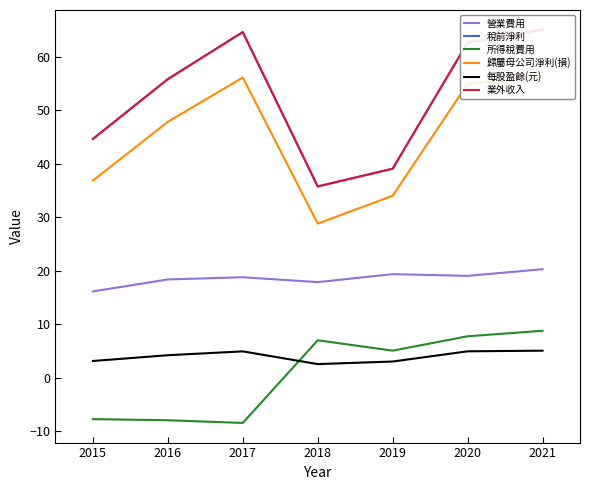

Count the number of categories in the chart.

7